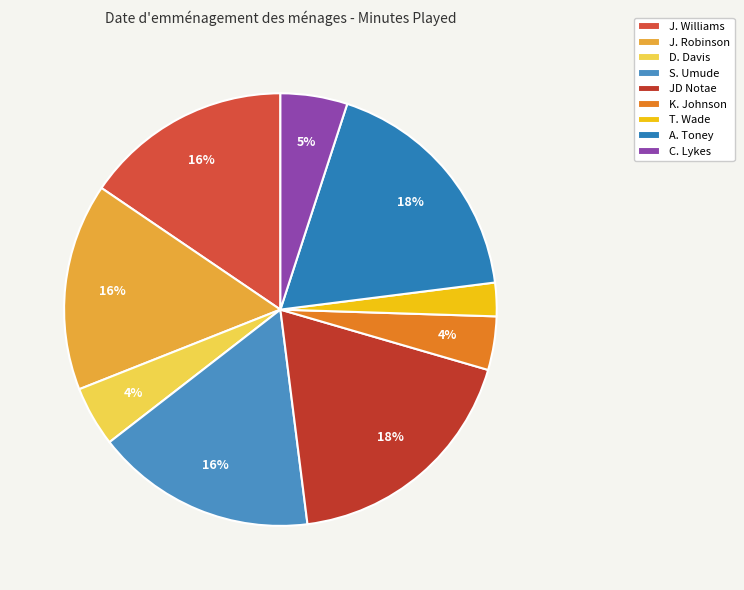

To the nearest percent, what is the difference between the largest and smallest slice percentages?

16%